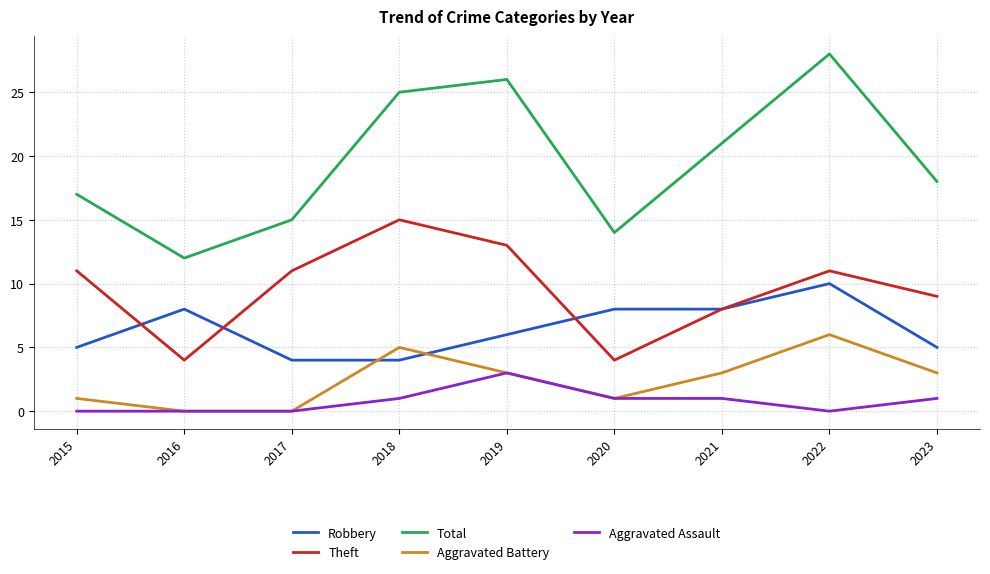

At which category is the sum across all series the highest?

2022